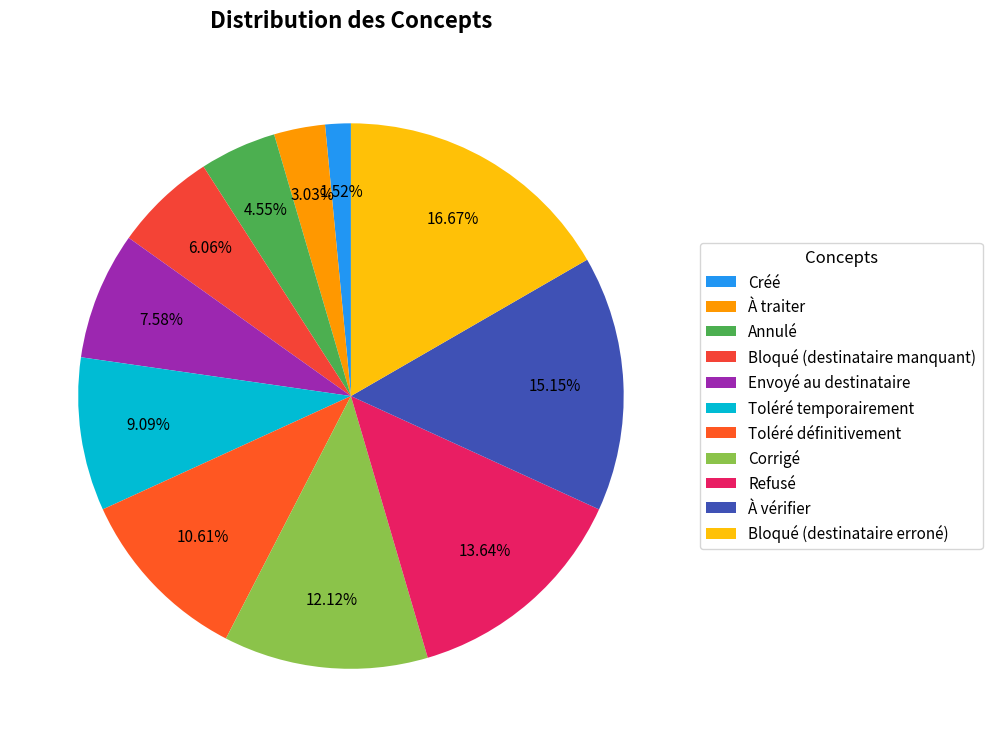

What percentage is the Bloqué (destinataire erroné) slice, to the nearest percent?

17%